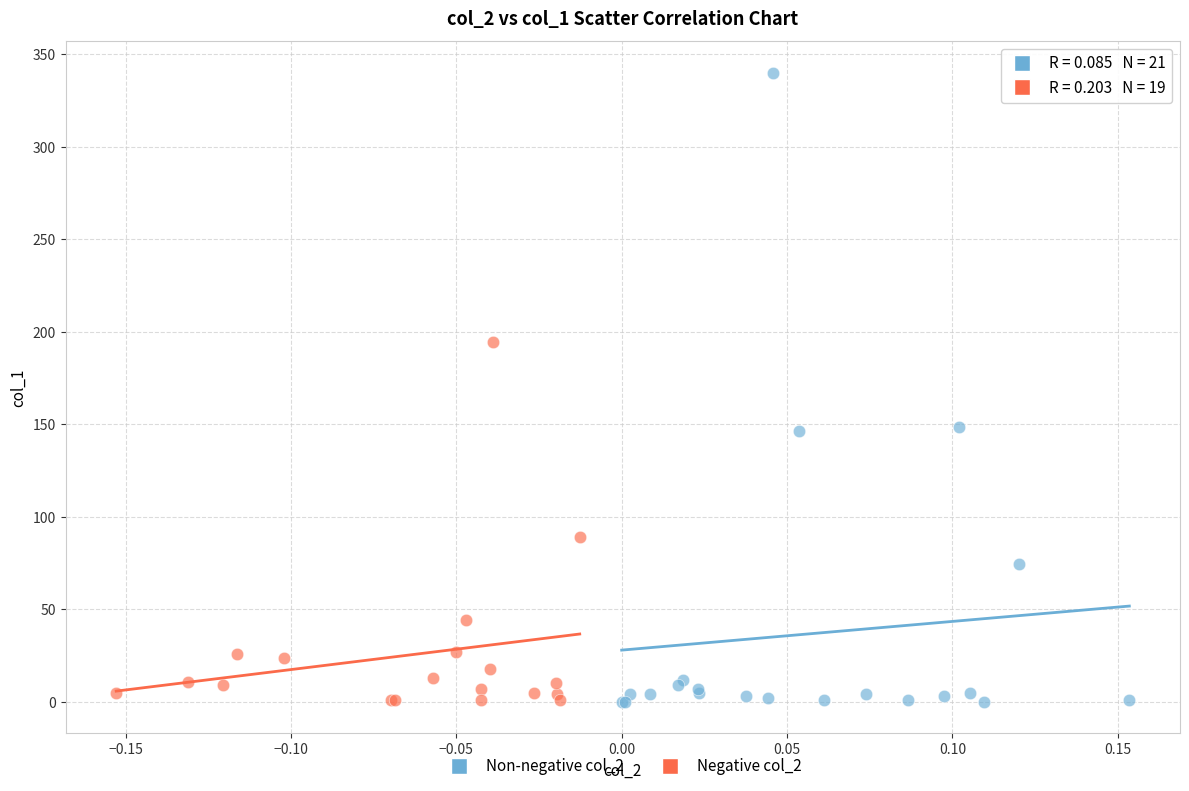

Which series contains the highest Y value?

Non-negative col_2